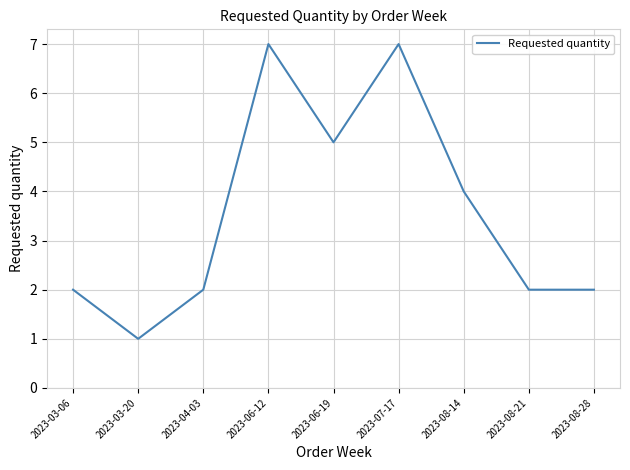

How many lines are shown in the chart?

1